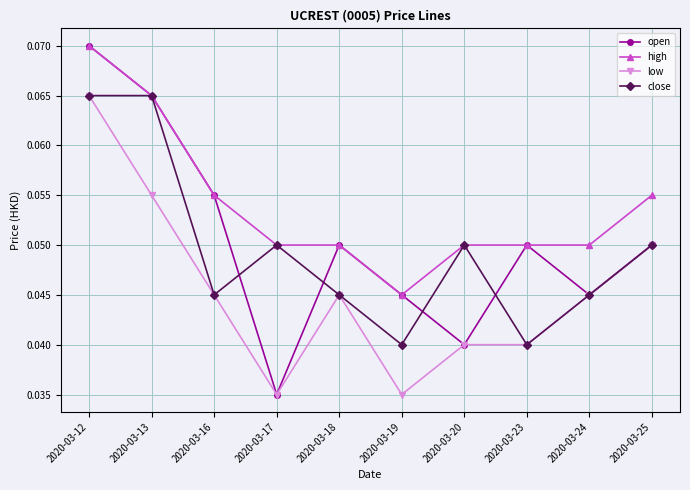

Which series changed the most between 2020-03-19 and 2020-03-25?

low